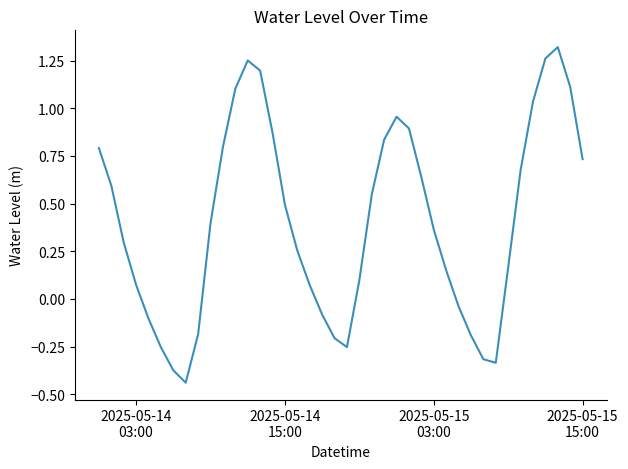

True or false: there are more than 0 points higher than both neighbors.

True